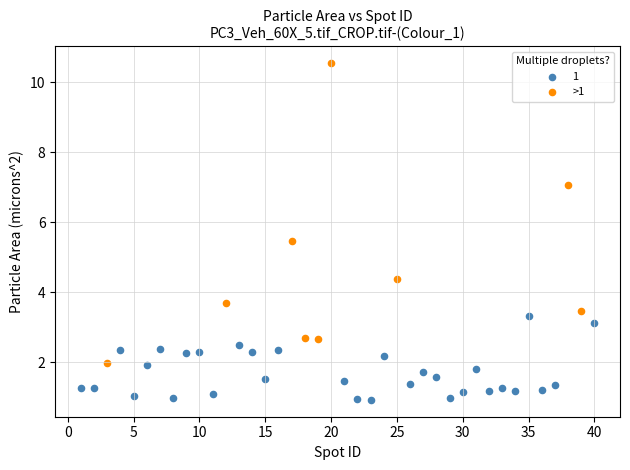

Which series has the widest spread of Y values?

>1